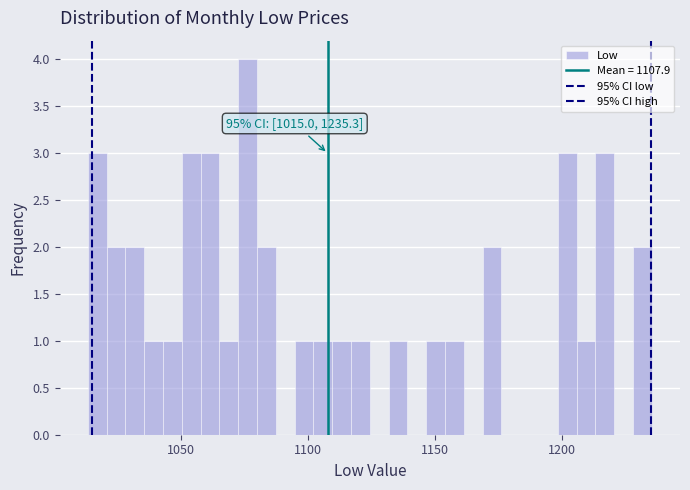

Read against the x-axis, roughly where is the centre of the tallest bar?

1075